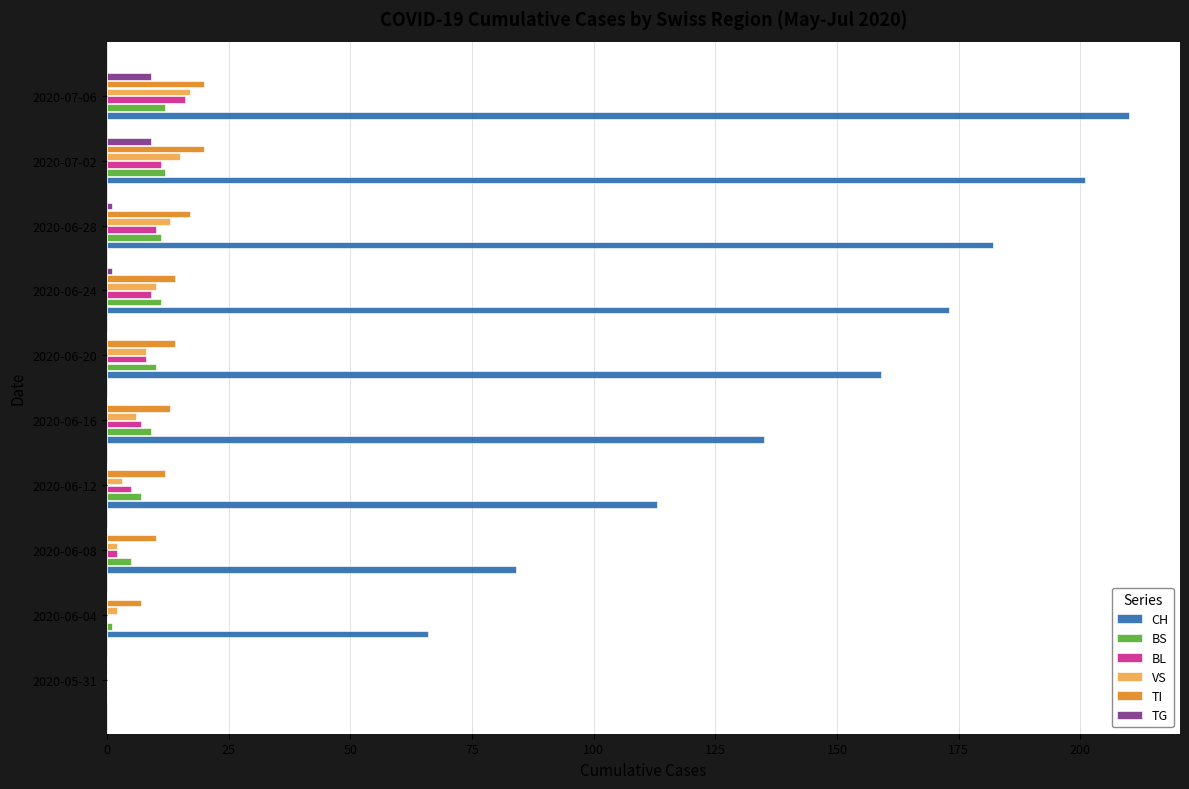

The value of TG at 2020-06-04 is 0. True or false?

True